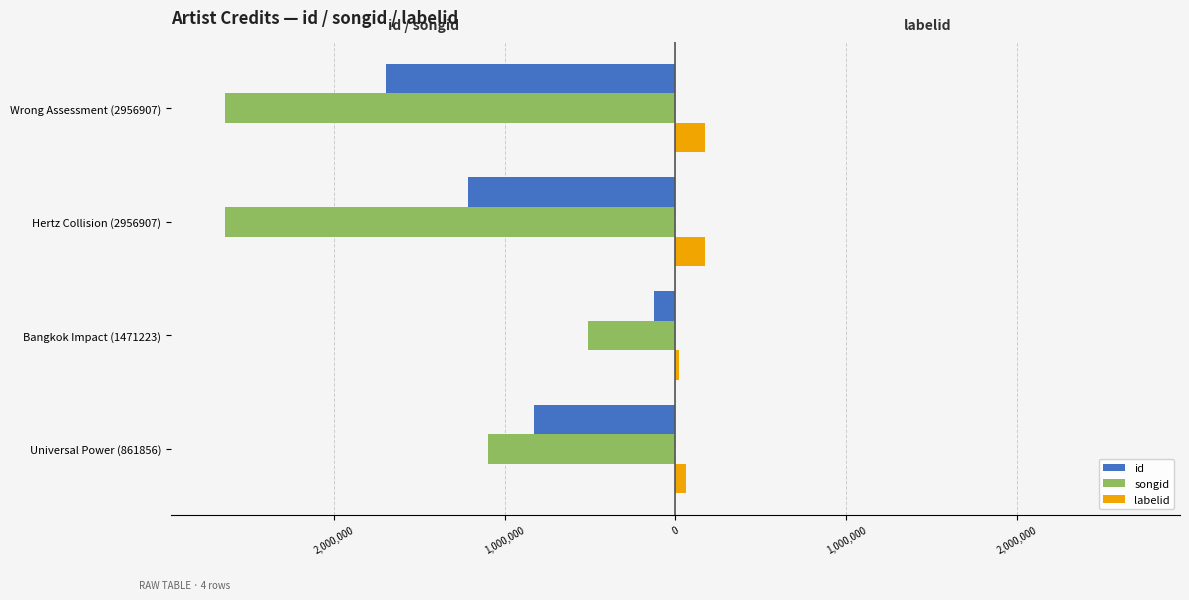

What are all the series names shown in the legend?

id, songid, labelid